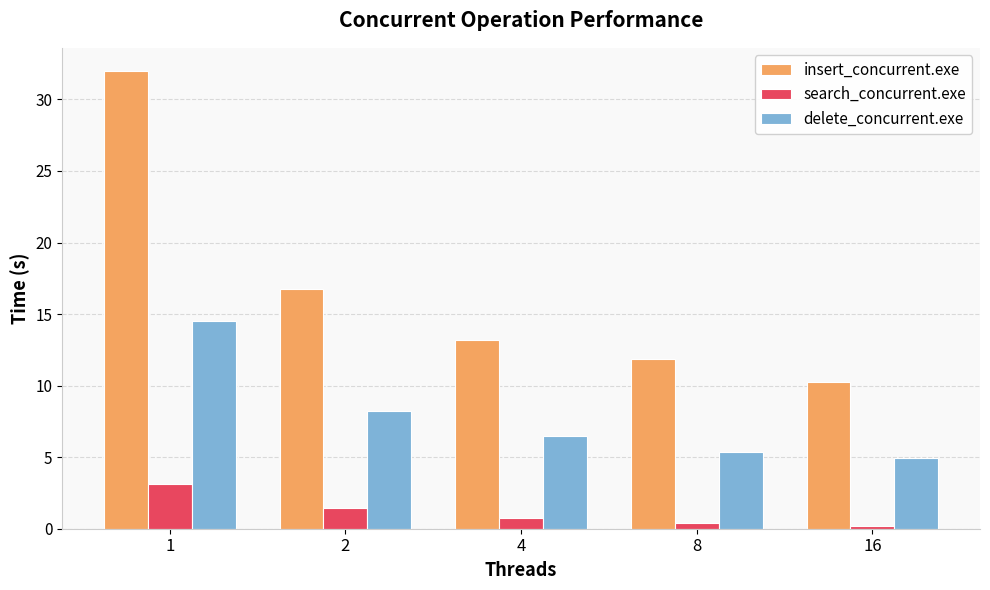

What is the maximum value for insert_concurrent.exe?

32.0